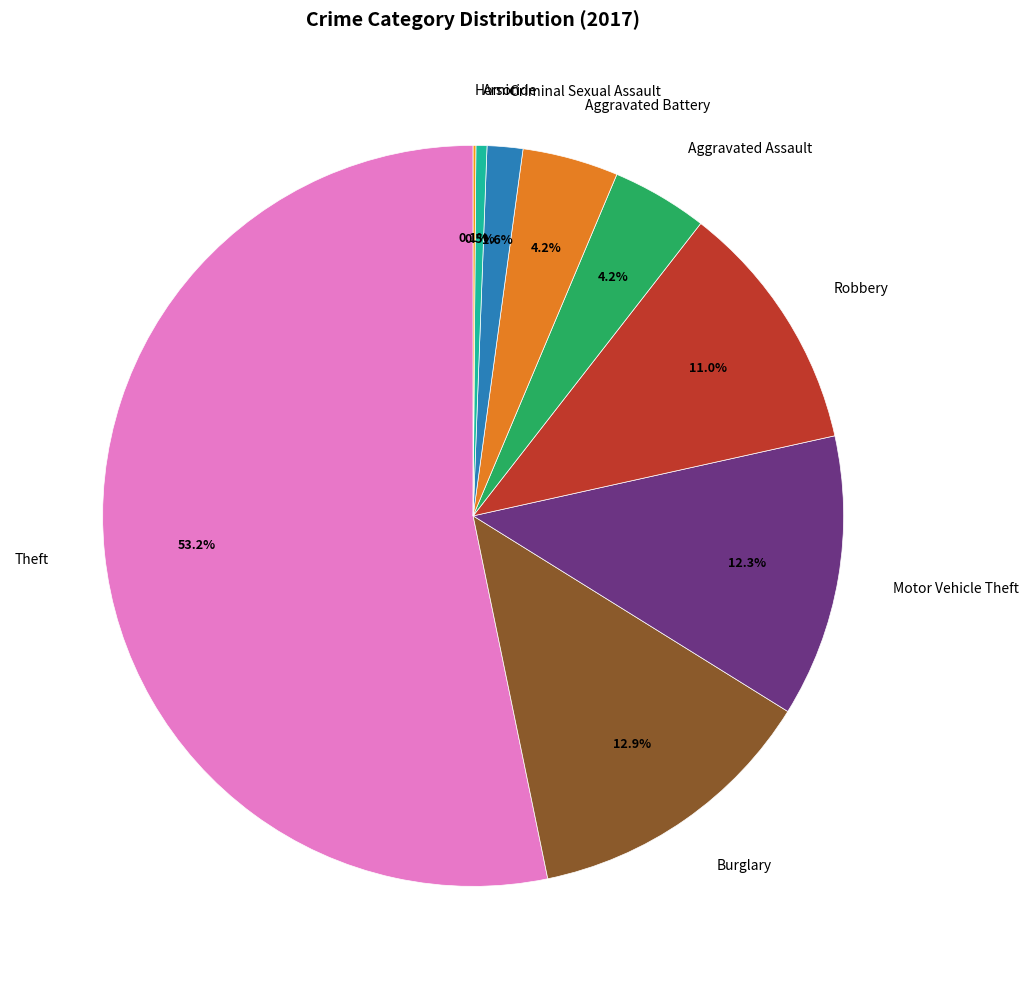

Which has a higher value, Arson or Burglary?

Burglary